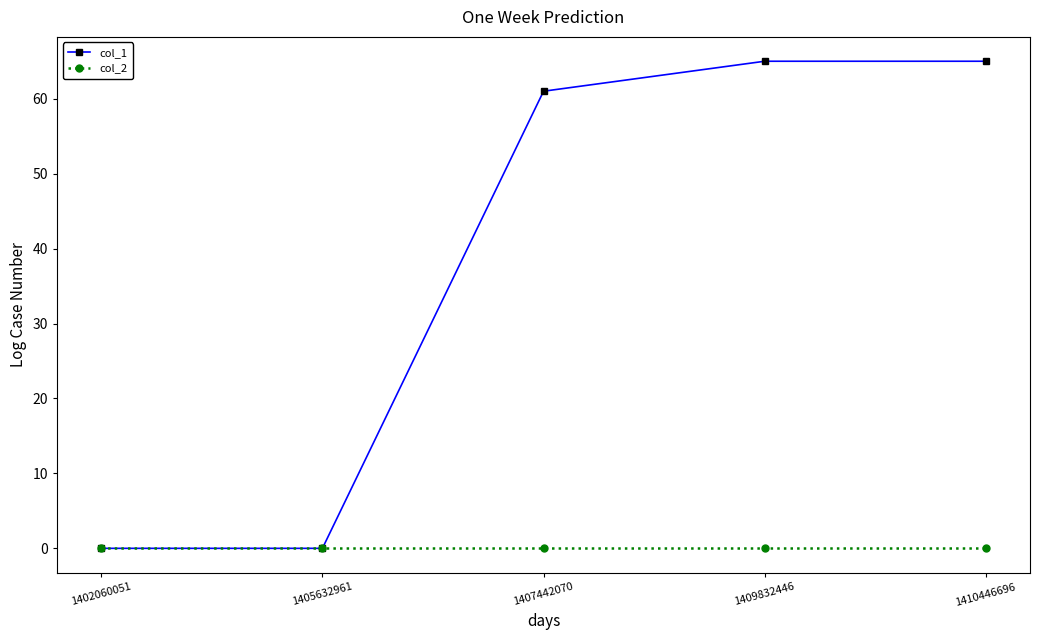

Where is col_1 nearest to the value 32?

1407442070